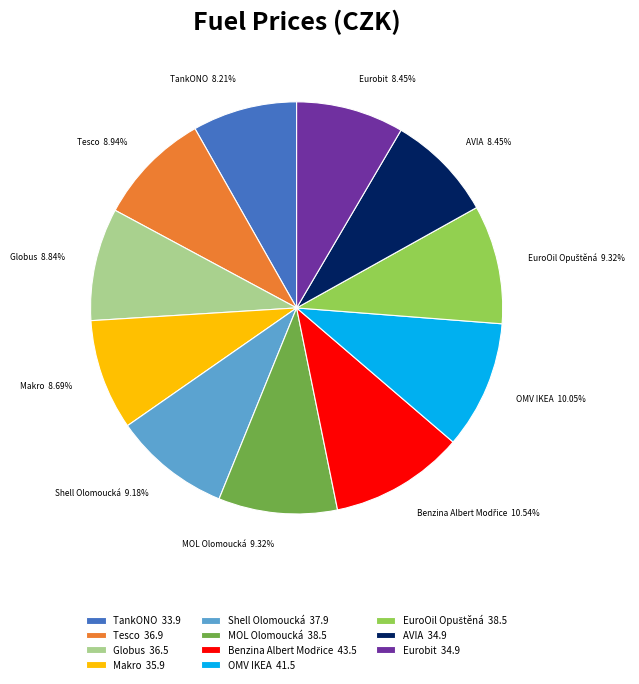

What is the ratio of the value at Makro 35.9 to the value at Shell Olomoucká 37.9?

0.9